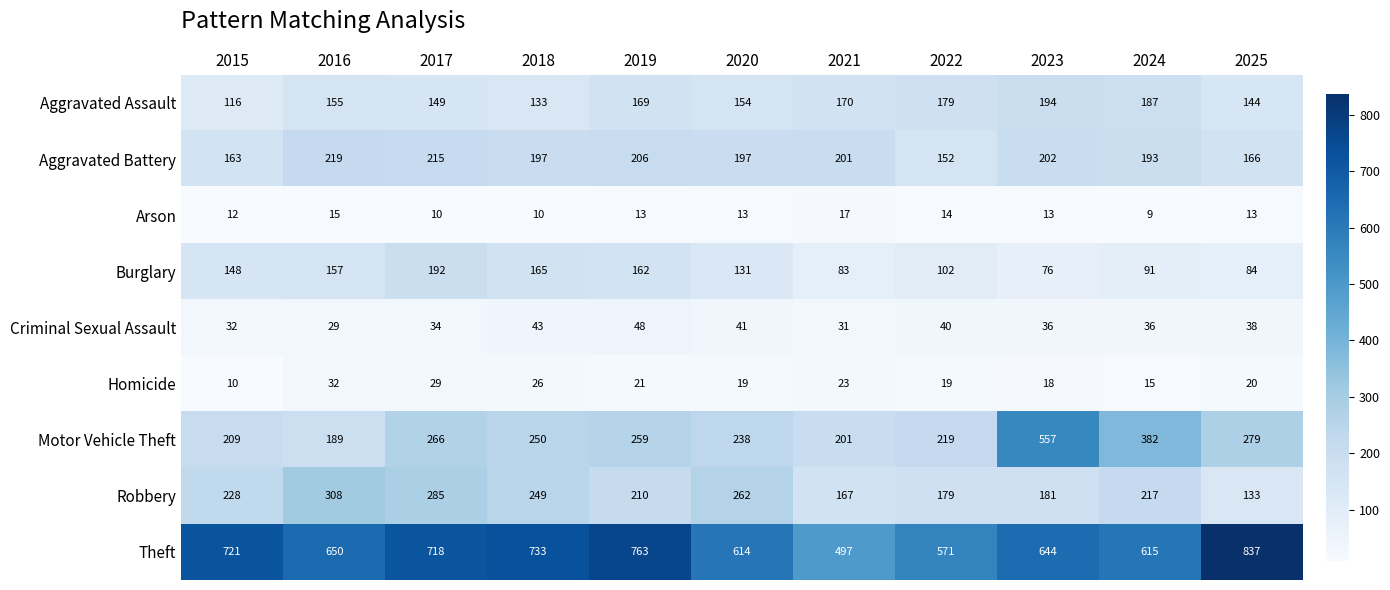

Between 2021 and 2022, which series saw the biggest shift?

Theft